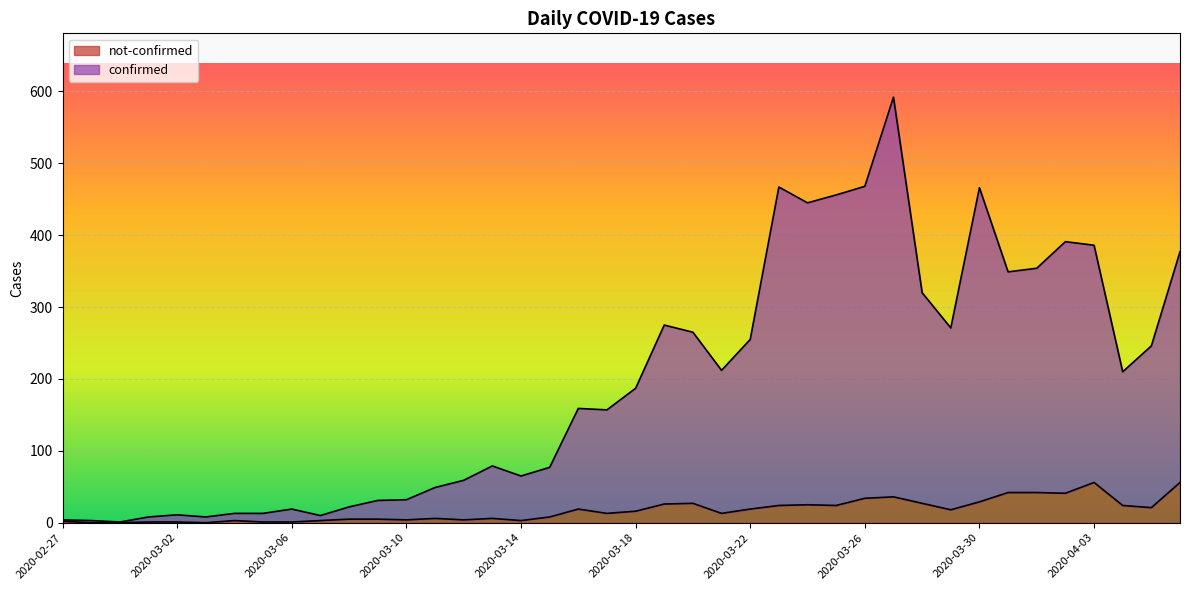

What is the difference between the maximum and minimum values in the confirmed series?

591